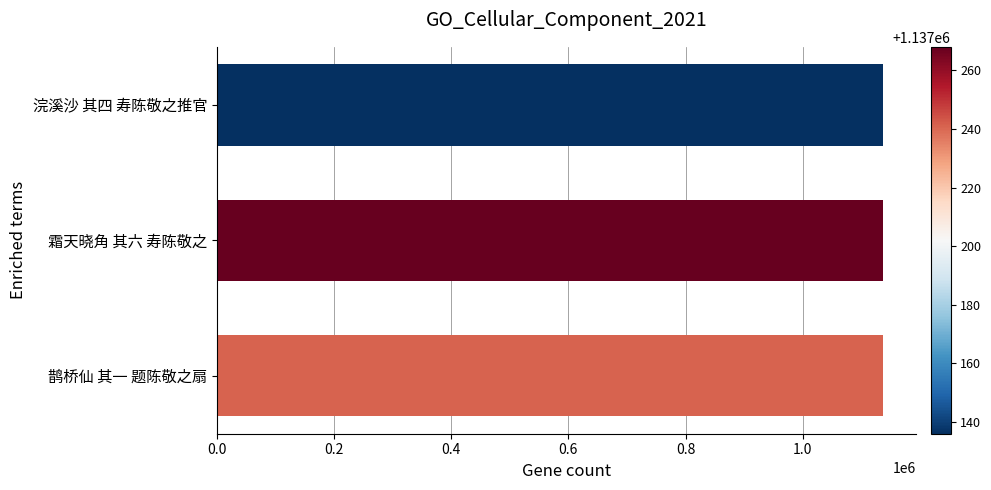

How many categories are shown in the chart?

3